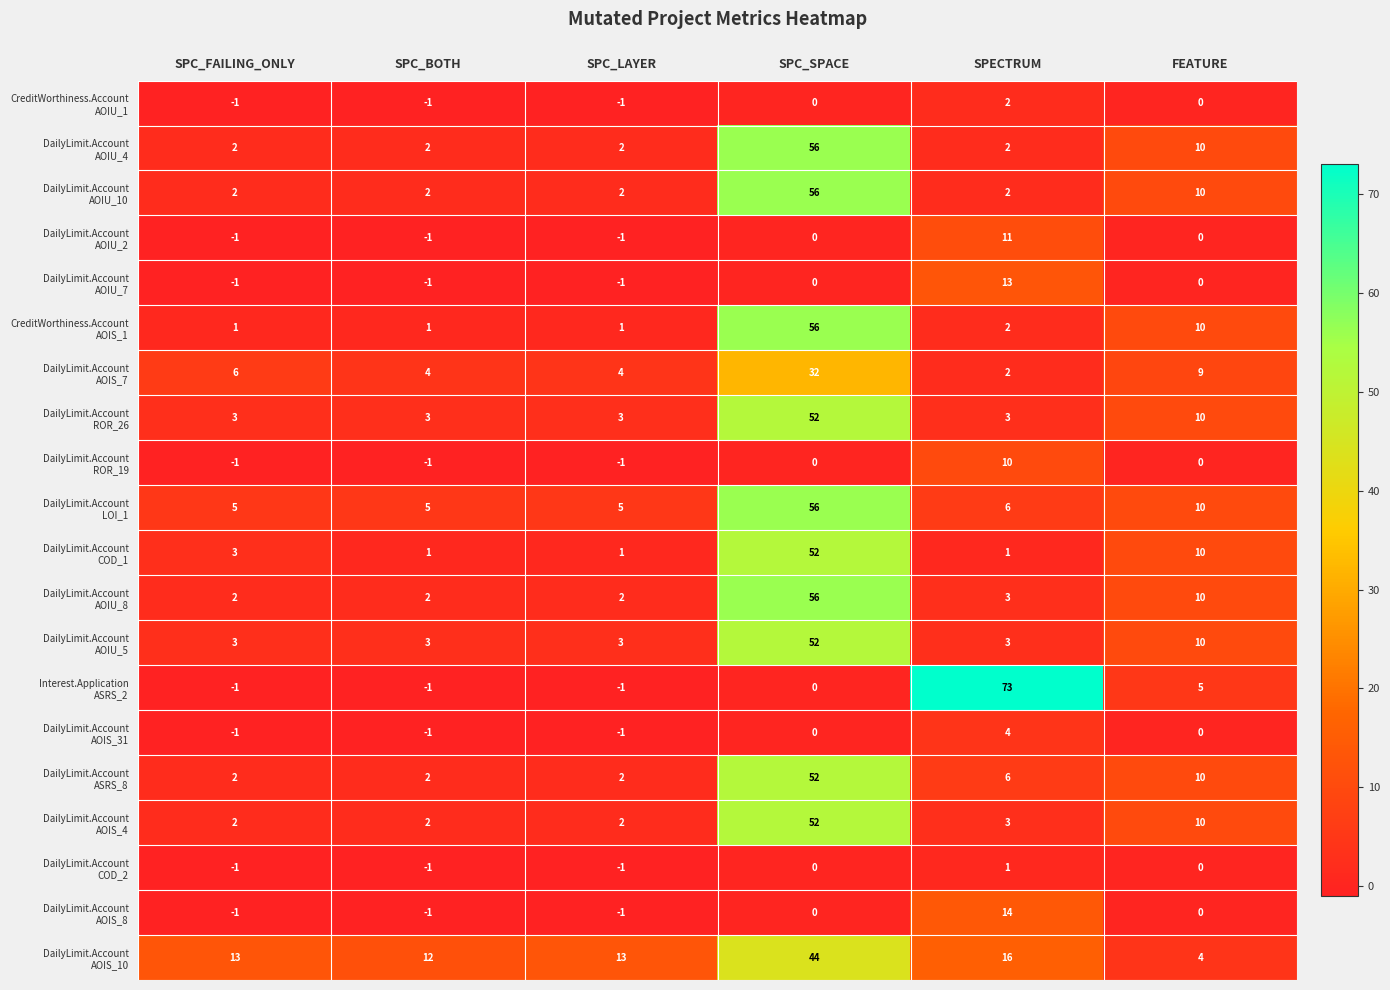

At which category is the sum across all series the highest?

SPC_SPACE